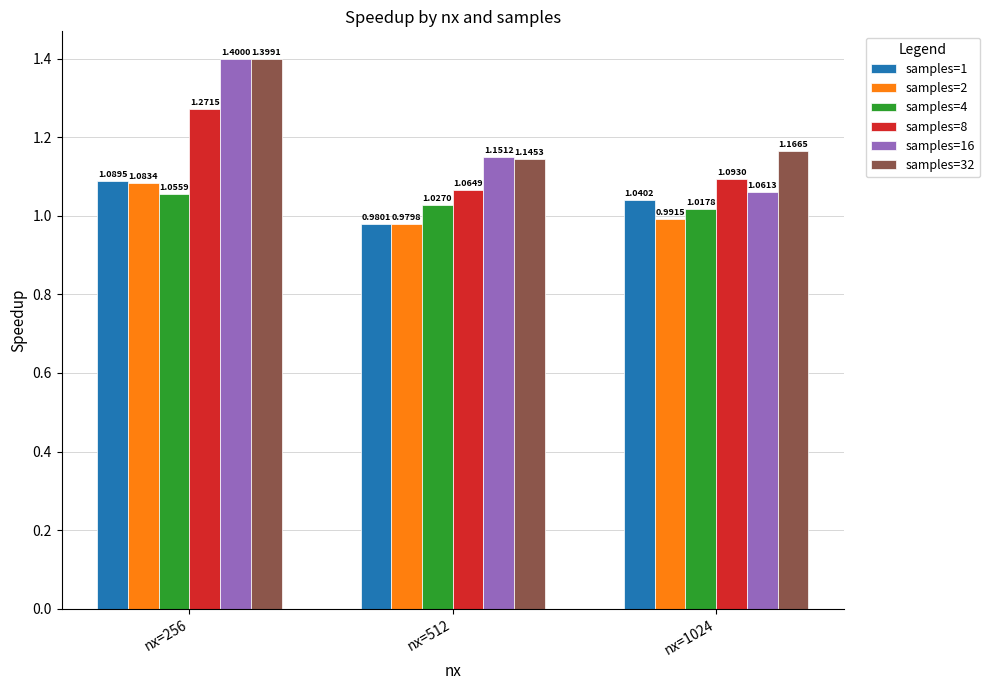

List the series in order of their peak value, lowest first.

samples=4, samples=2, samples=1, samples=8, samples=32, samples=16